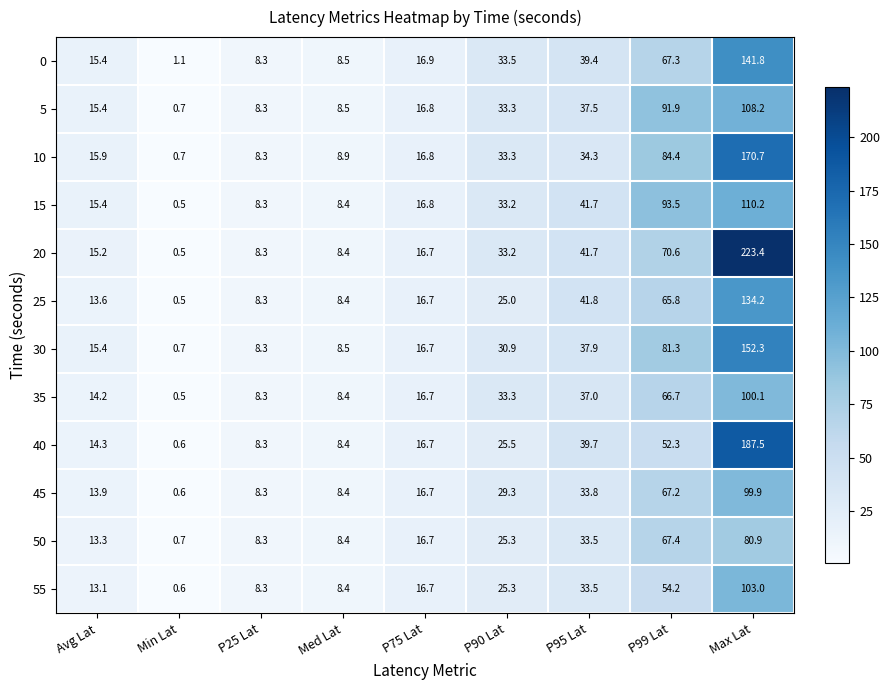

What is the difference between the 45 values at P90 Lat and Avg Lat?

15.4